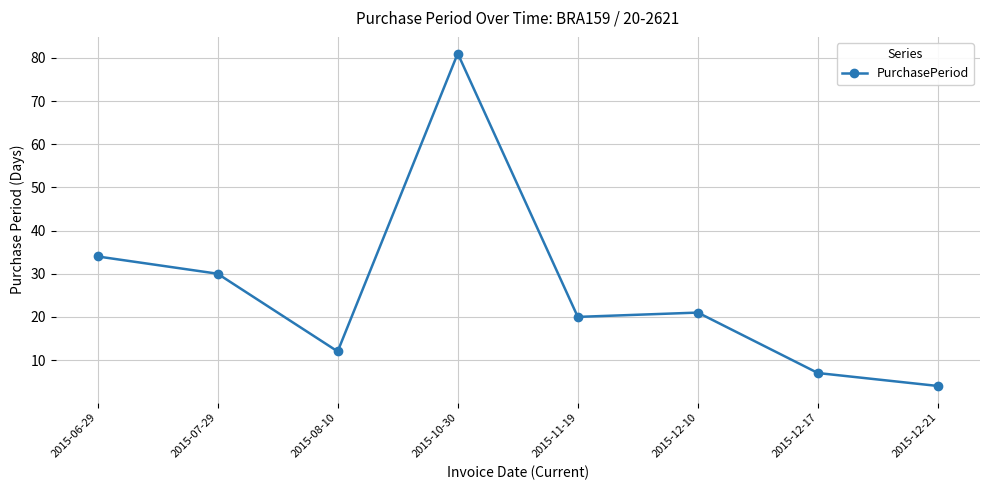

What is the average value?

26